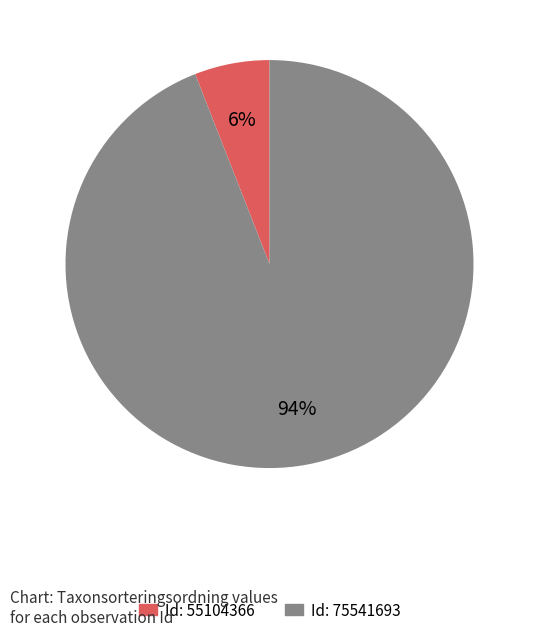

How many slices are in this pie chart?

2